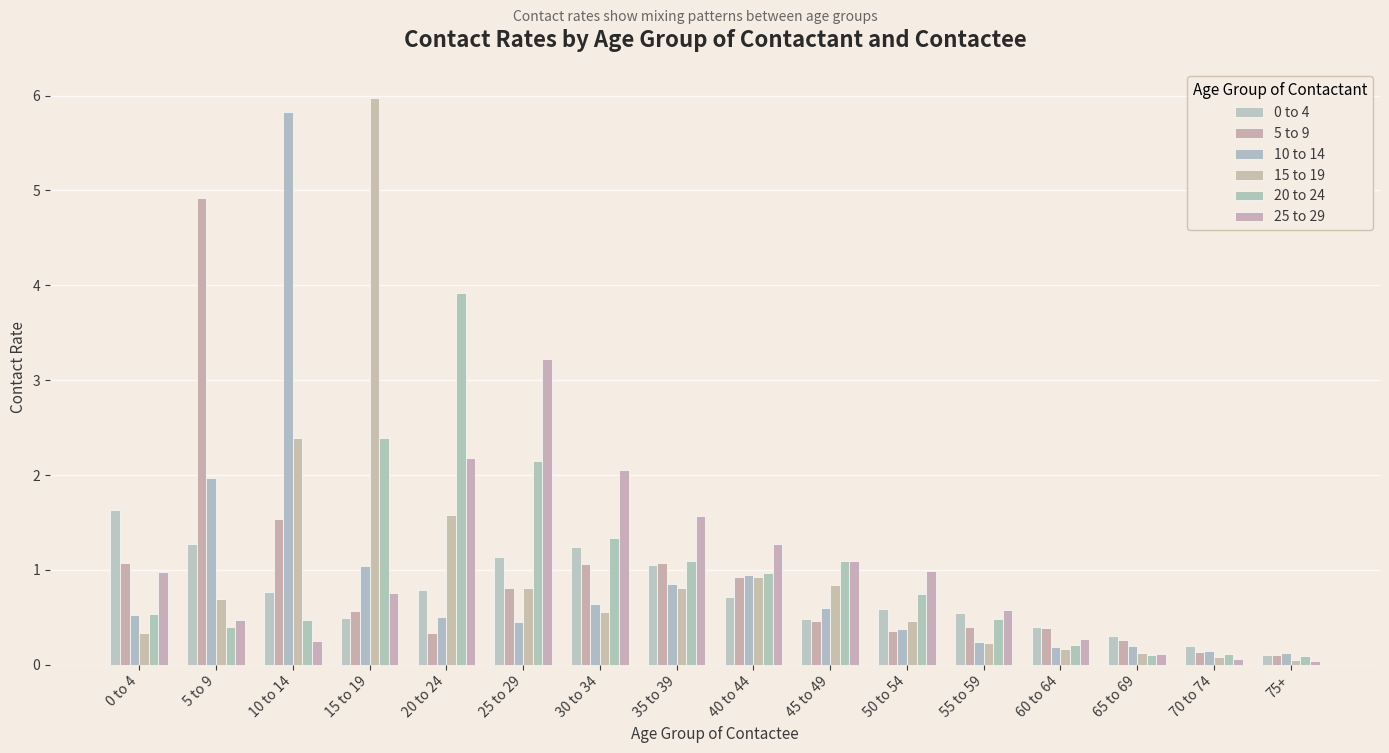

Which series has the widest spread of values?

15 to 19